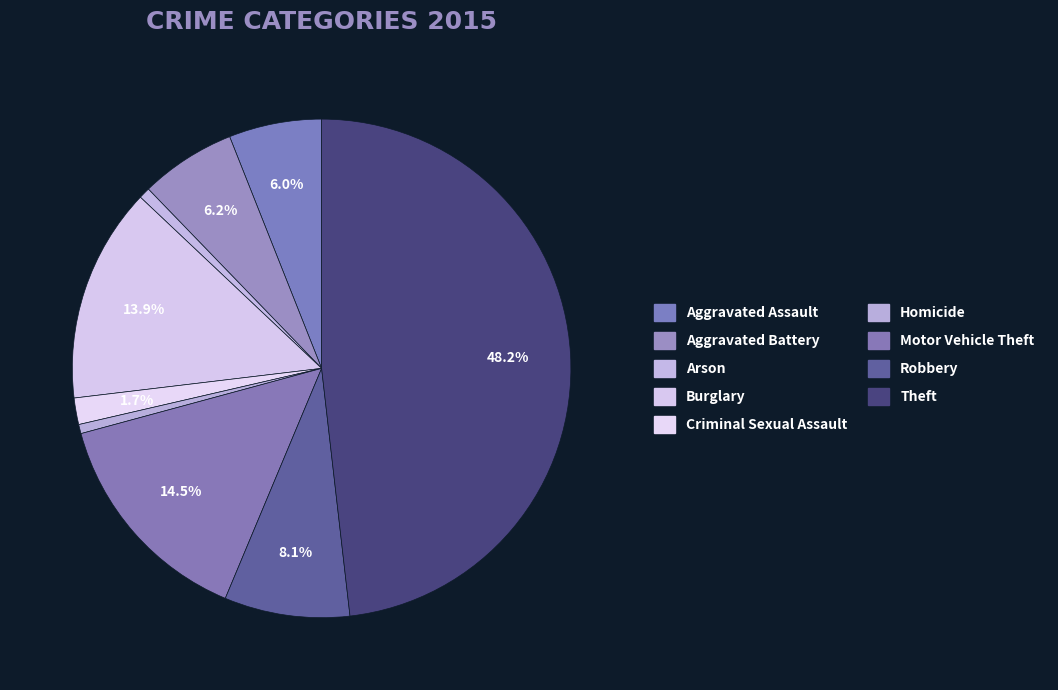

Which slice is the largest?

Theft